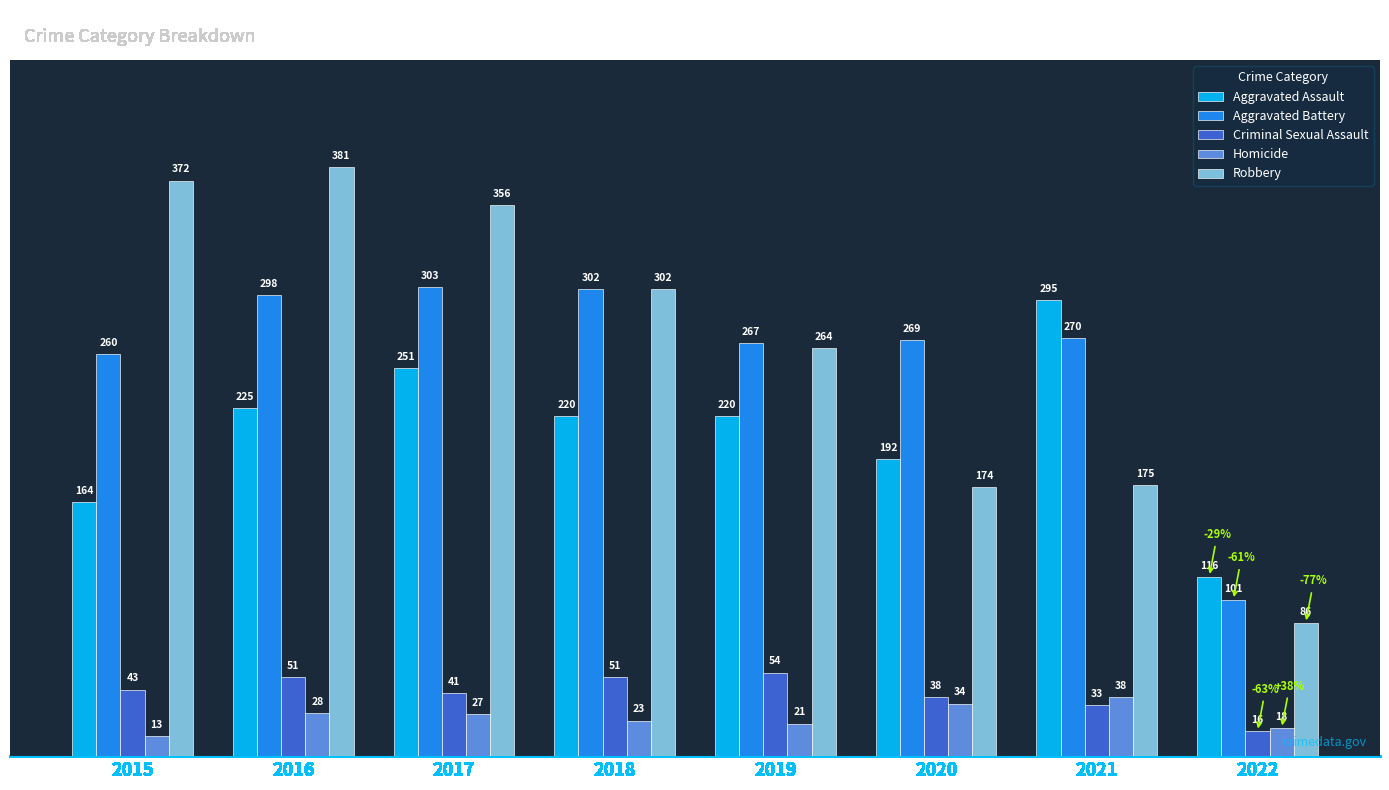

Reading left to right, list all the values displayed in this chart.

Aggravated Assault: 2015=164	2016=225	2017=251	2018=220	2019=220	2020=192	2021=295	2022=116
Aggravated Battery: 2015=260	2016=298	2017=303	2018=302	2019=267	2020=269	2021=270	2022=101
Criminal Sexual Assault: 2015=43	2016=51	2017=41	2018=51	2019=54	2020=38	2021=33	2022=16
Homicide: 2015=13	2016=28	2017=27	2018=23	2019=21	2020=34	2021=38	2022=18
Robbery: 2015=372	2016=381	2017=356	2018=302	2019=264	2020=174	2021=175	2022=86